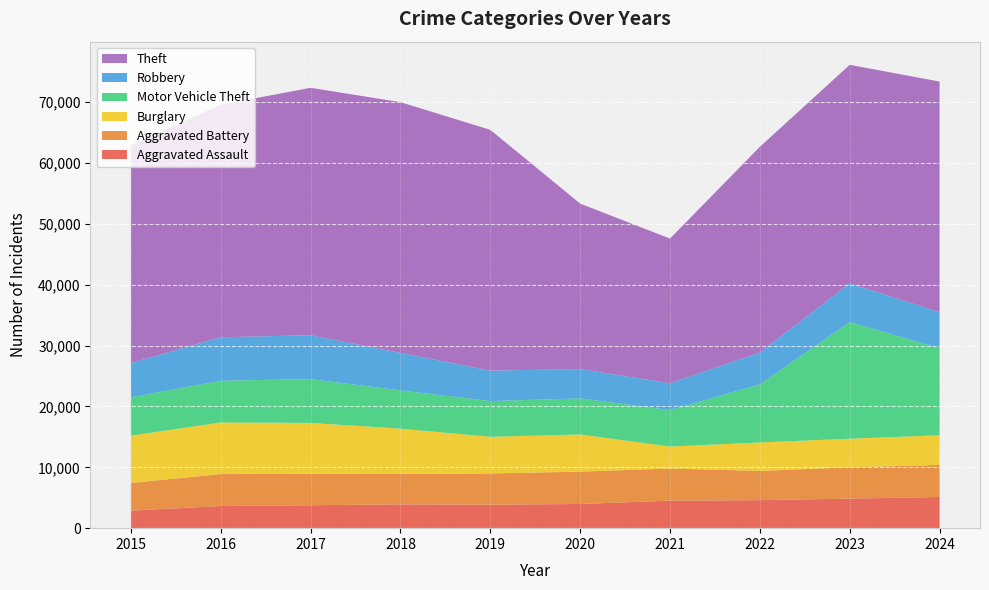

Reading right to left, list all the values displayed in this chart.

Aggravated Assault: 2024=5125	2023=4859	2022=4601	2021=4520	2020=3978	2019=3857	2018=3915	2017=3768	2016=3638	2015=2886
Aggravated Battery: 2024=5267	2023=5139	2022=4811	2021=5274	2020=5319	2019=5139	2018=4990	2017=5148	2016=5253	2015=4556
Burglary: 2024=4878	2023=4704	2022=4675	2021=3618	2020=6105	2019=6020	2018=7451	2017=8382	2016=8480	2015=7765
Motor Vehicle Theft: 2024=14313	2023=19172	2022=9549	2021=5984	2020=5926	2019=5874	2018=6285	2017=7201	2016=6867	2015=6297
Robbery: 2024=5907	2023=6357	2022=5222	2021=4426	2020=4816	2019=5006	2018=6166	2017=7214	2016=7134	2015=5624
Theft: 2024=37915	2023=35922	2022=33821	2021=23776	2020=27202	2019=39574	2018=41213	2017=40666	2016=38218	2015=35814